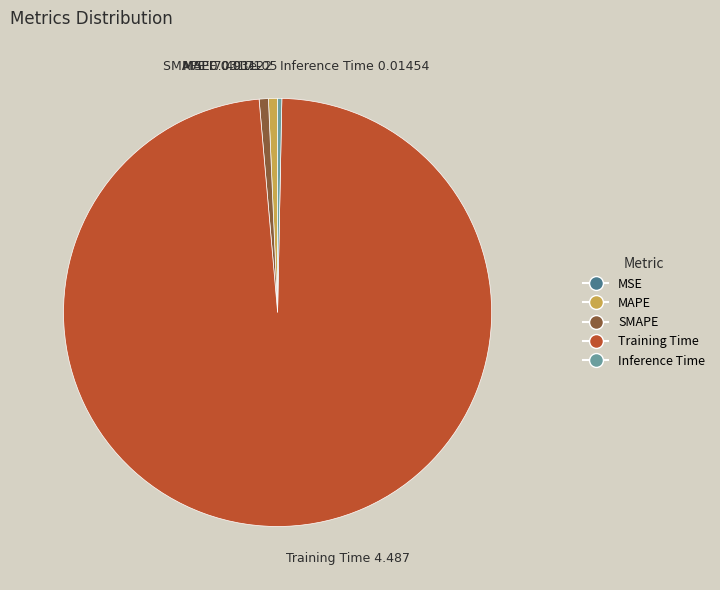

The SMAPE slice represents 11% of the pie. True or false?

False